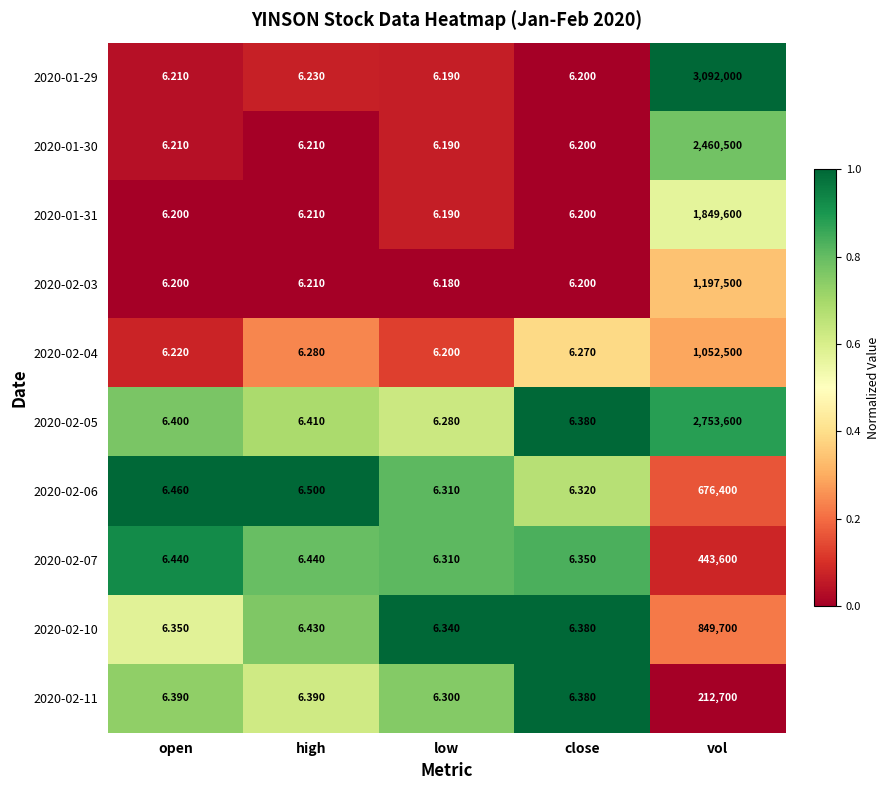

Which category has the highest value in the 2020-02-04 series?

vol